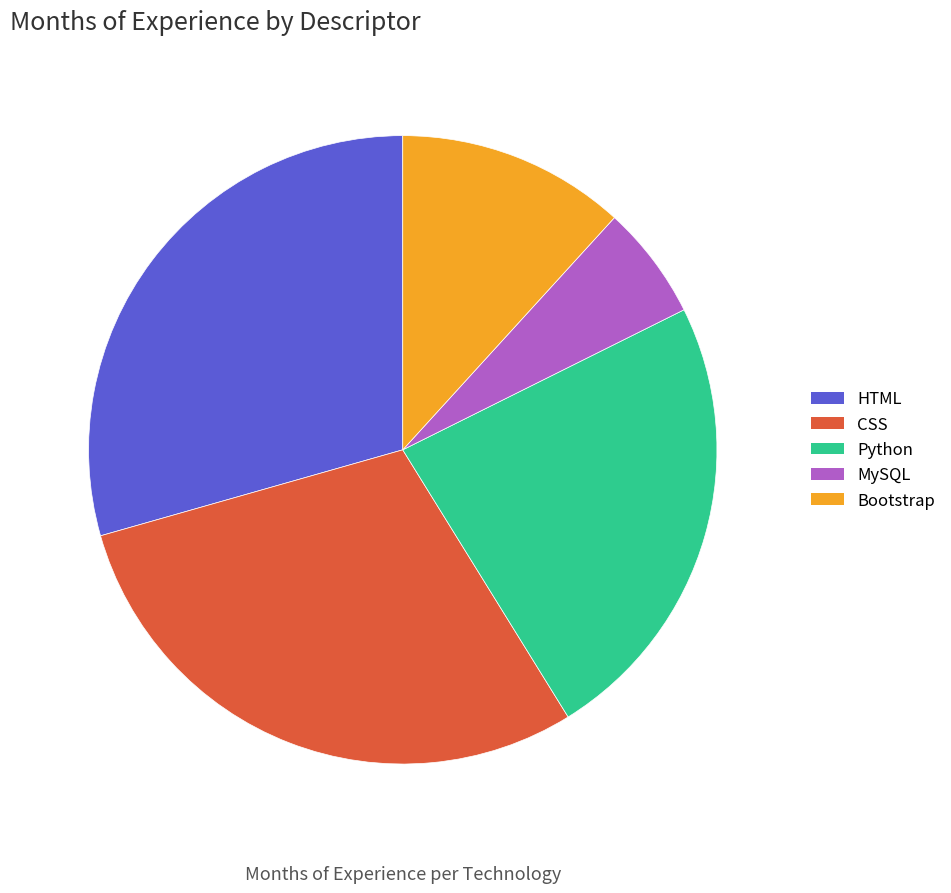

To the nearest percent, what is the difference between the MySQL and HTML slice percentages?

24%